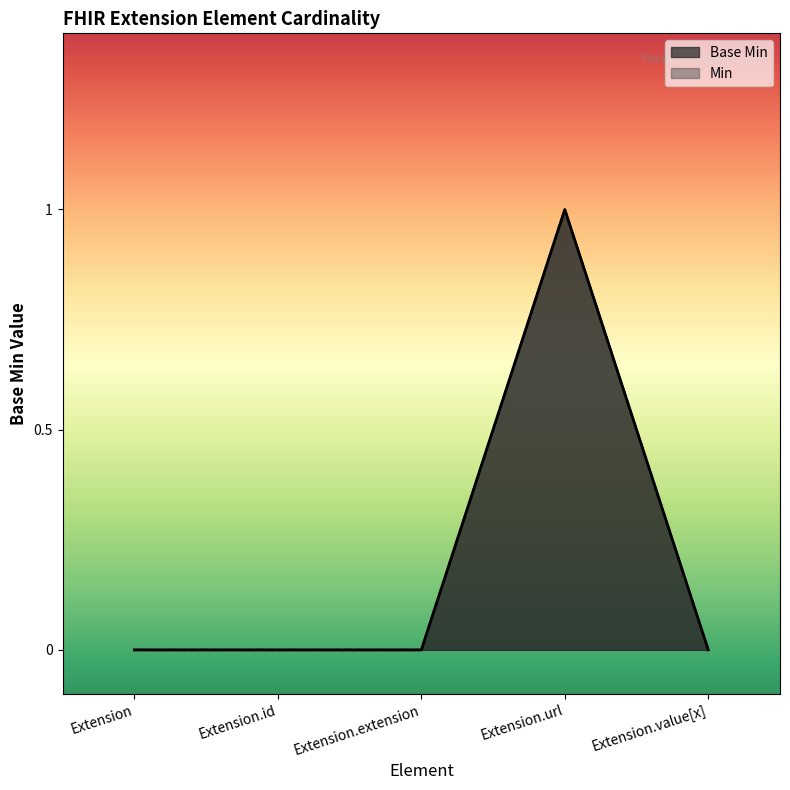

What is the difference between the maximum and minimum values in the Base Min series?

1